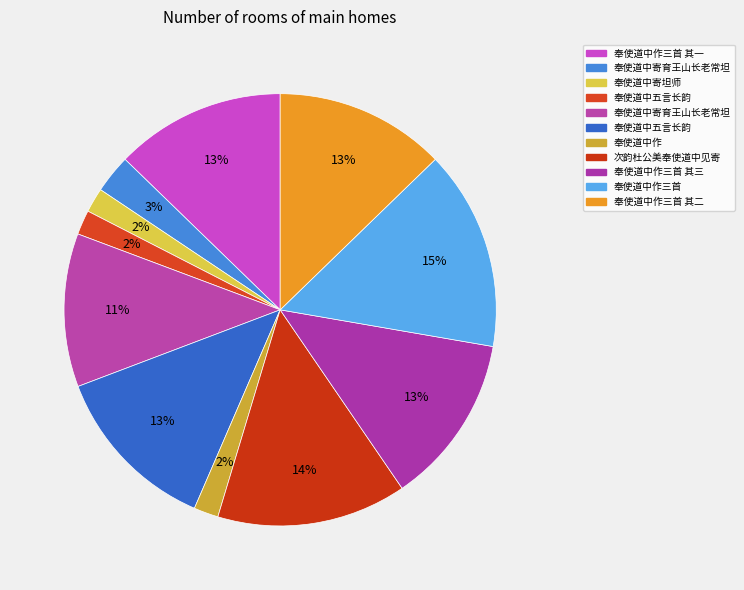

Rank the categories by value from lowest to highest.

奉使道中寄坦师, 奉使道中五言长韵, 奉使道中作, 奉使道中寄育王山长老常坦, 奉使道中寄育王山长老常坦, 奉使道中五言长韵, 奉使道中作三首 其三, 奉使道中作三首 其二, 奉使道中作三首 其一, 次韵杜公美奉使道中见寄, 奉使道中作三首